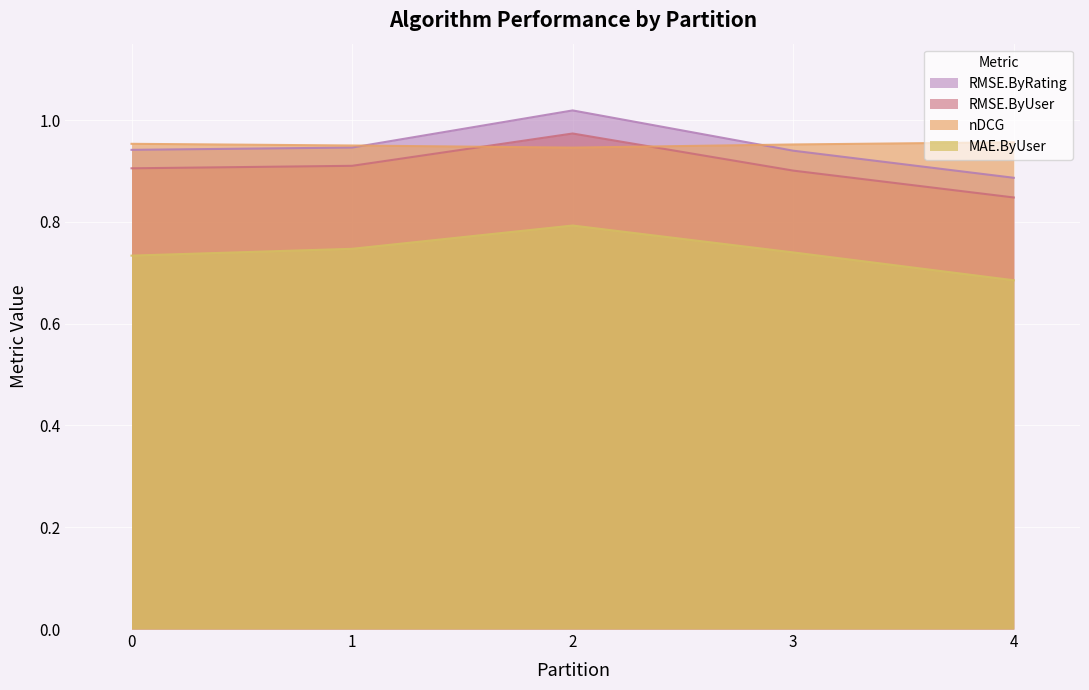

Reading left to right, extract all data points from this chart.

RMSE.ByUser: 0.9	0.9	1.0	0.9	0.8
RMSE.ByRating: 0.9	0.9	1.0	0.9	0.9
nDCG: 1.0	0.9	0.9	1.0	1.0
MAE.ByUser: 0.7	0.7	0.8	0.7	0.7